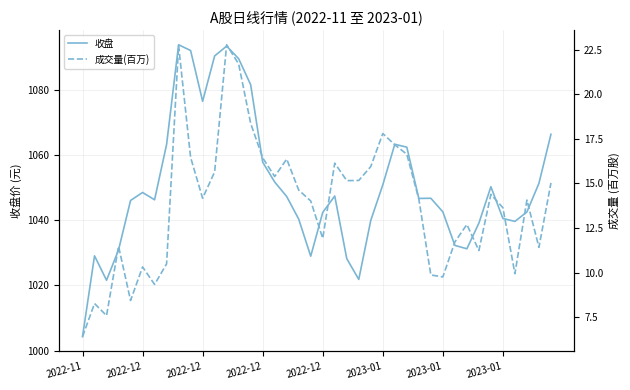

Which series has the largest range (max minus min)?

收盘